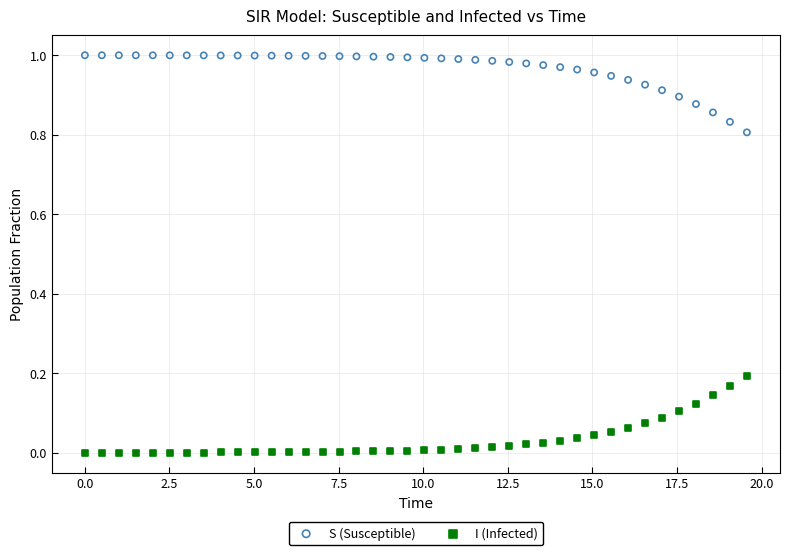

Across all data points, what is the range of X values (max minus min)?

19.6